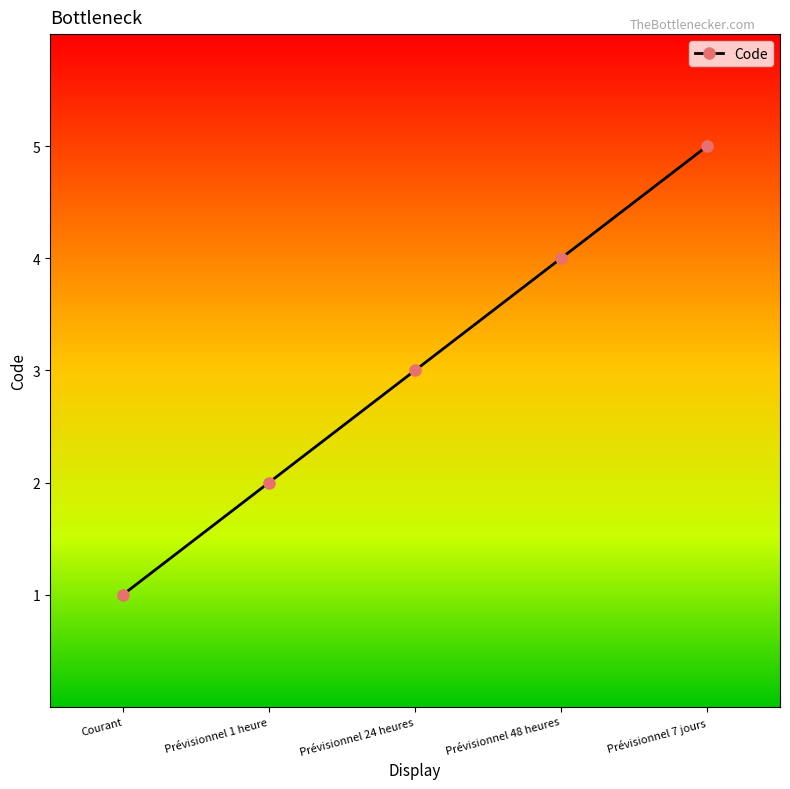

Rank the categories by value from lowest to highest.

Courant, Prévisionnel 1 heure, Prévisionnel 24 heures, Prévisionnel 48 heures, Prévisionnel 7 jours